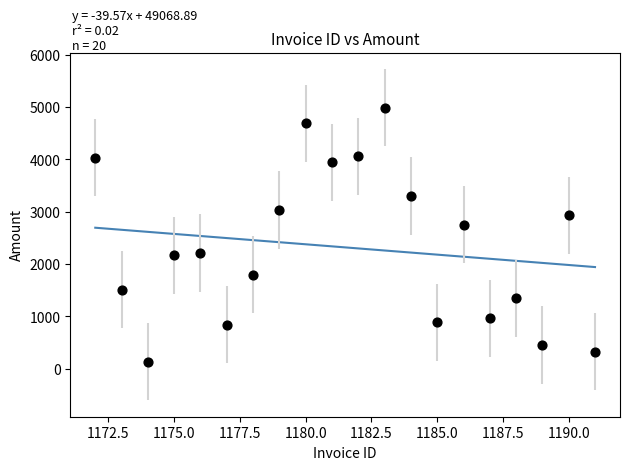

What is the range of X values (max minus min)?

19